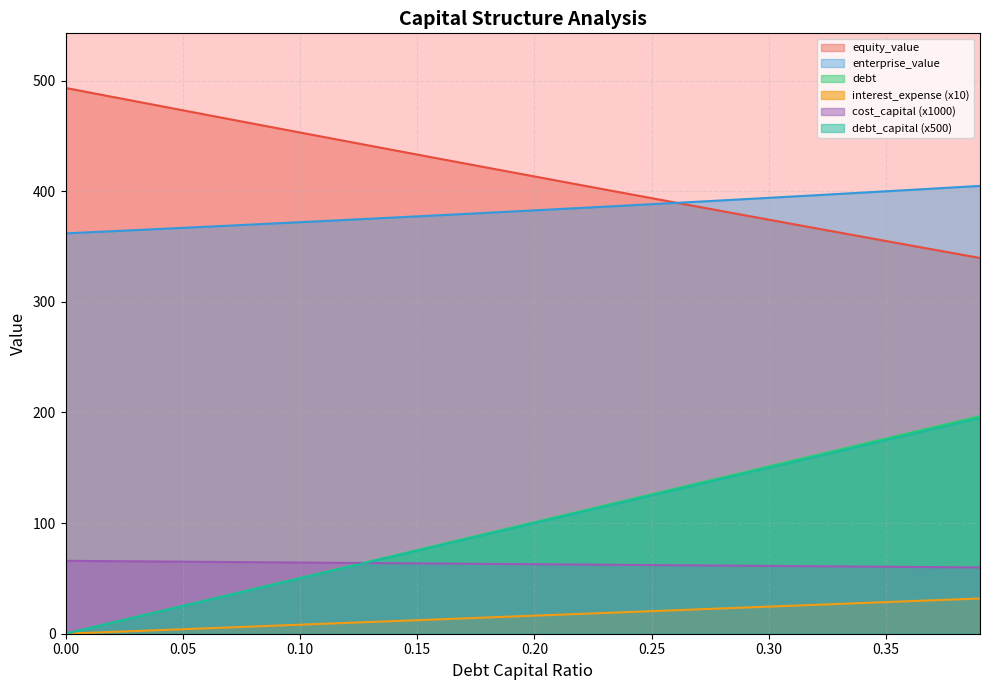

The value of enterprise_value at 0.35 is 400.0. True or false?

True